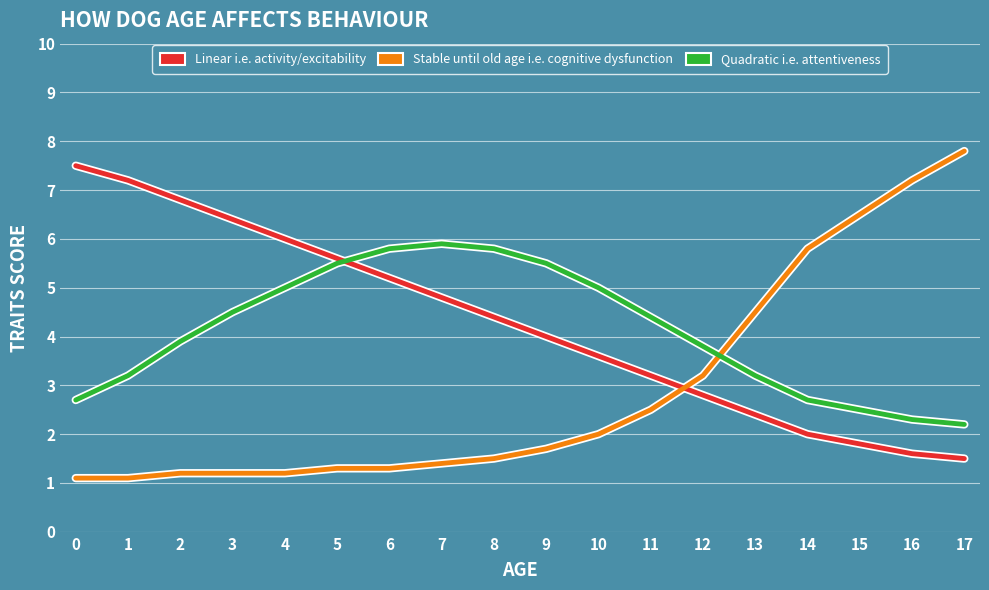

What is the average value of the Stable until old age i.e. cognitive dysfunction series?

2.9